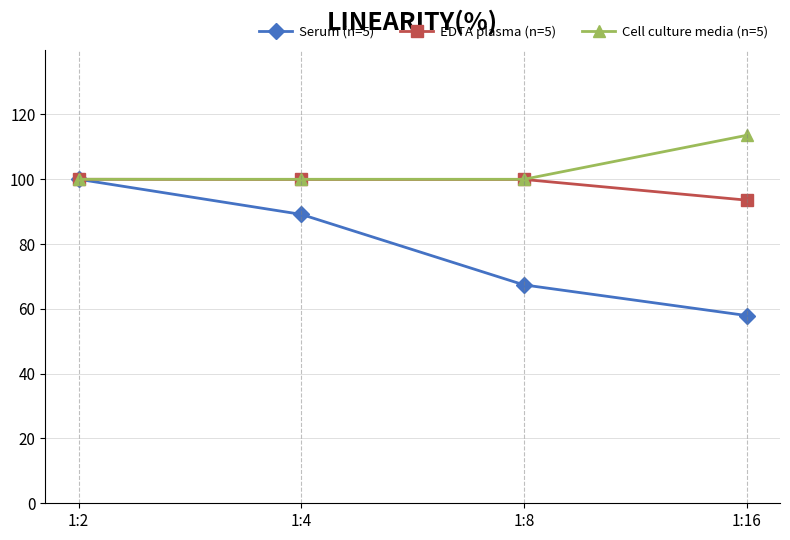

The value of Serum (n=5) at 1:8 is 67.4. True or false?

True